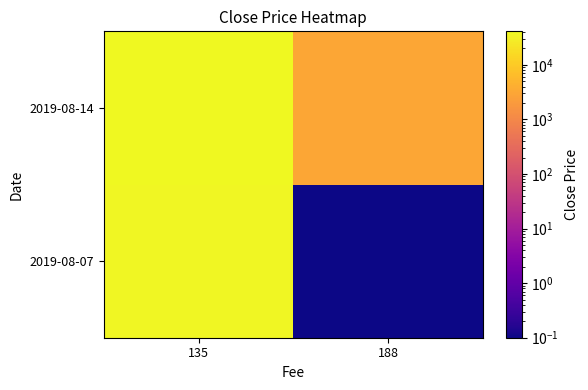

Which has a higher value, 188 or 135?

135